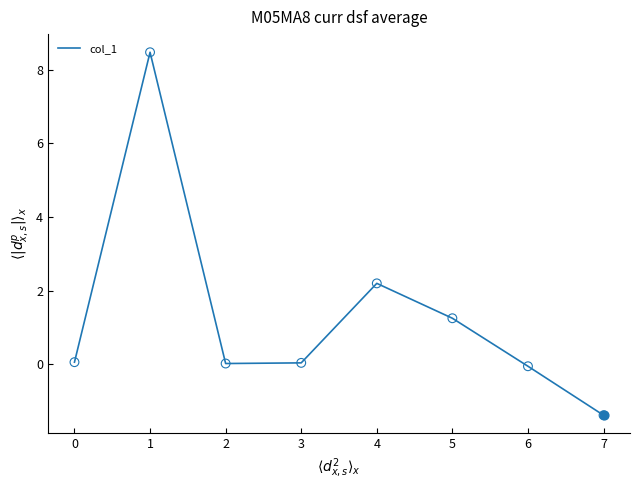

What is the change in value from 1 to 4?

-6.3